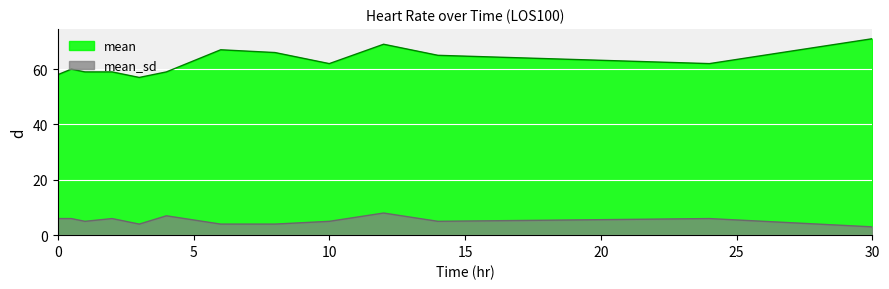

True or false: mean_sd has a value of 6 at 0.0.

True